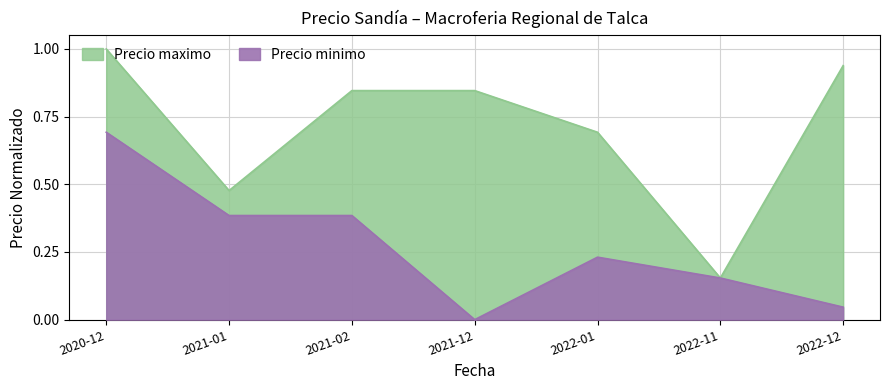

Does the chart have visible grid lines?

Yes